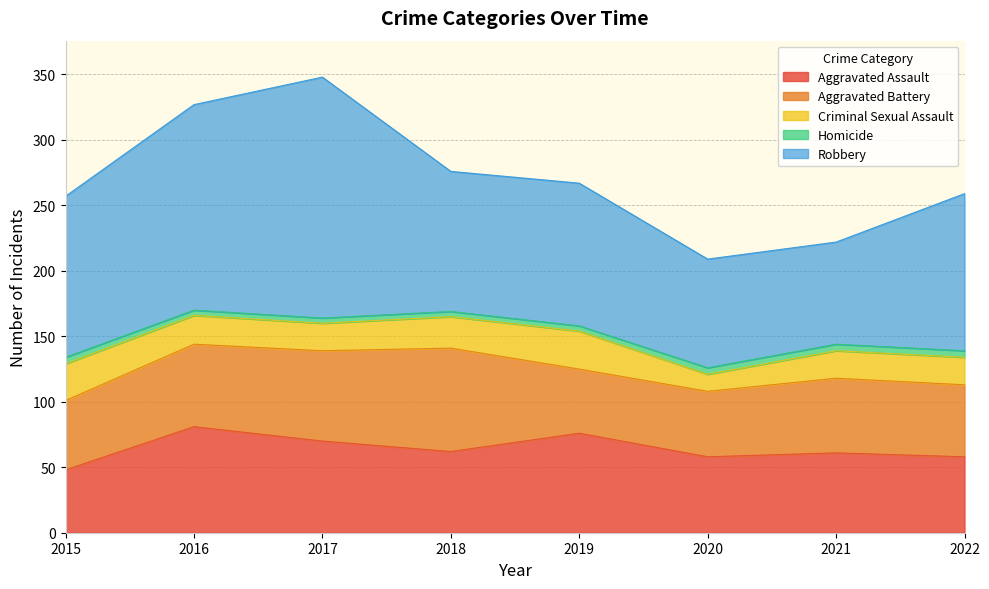

True or false: Aggravated Battery and Homicide cross at least once.

False